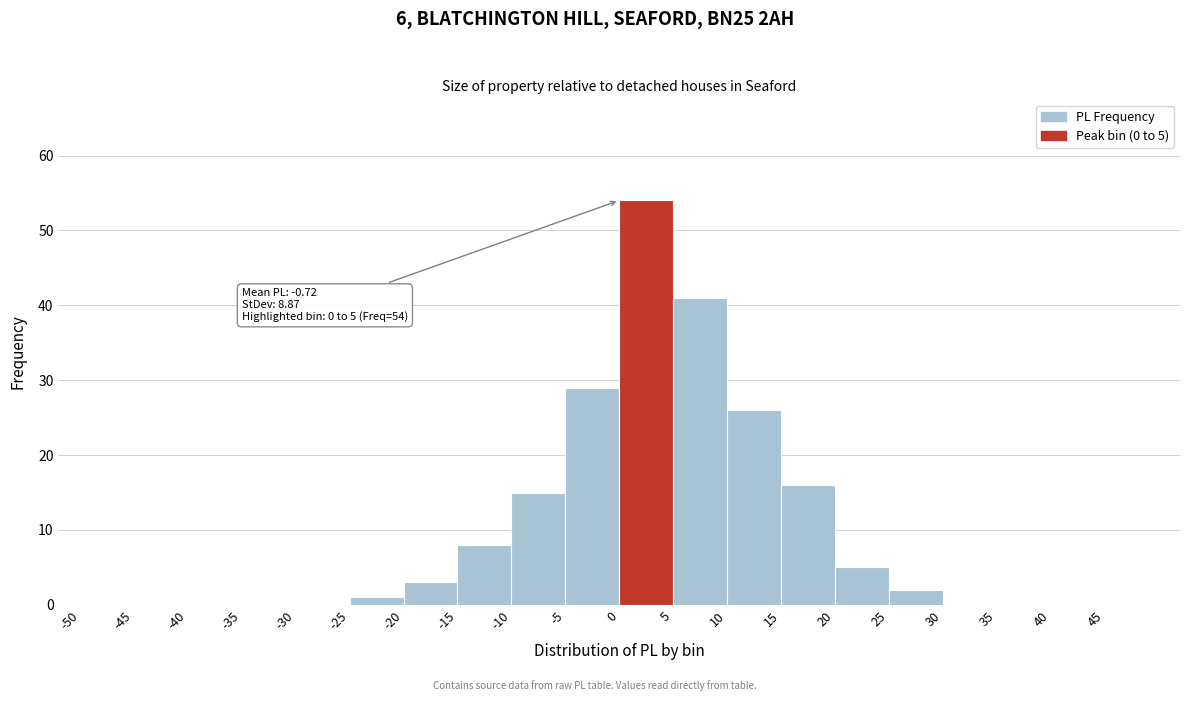

Over which range of the x-axis is the bar tallest?

0 to 5